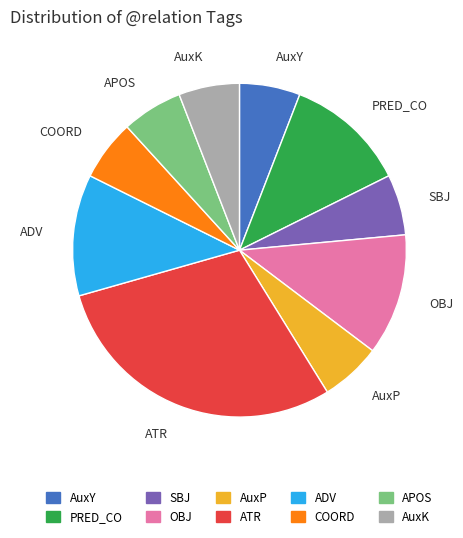

What is the largest slice in the pie chart?

ATR